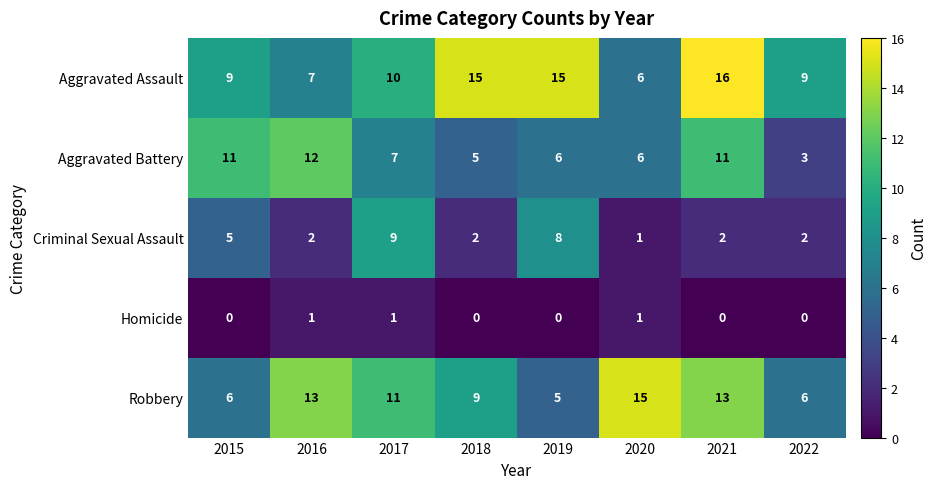

Between 2021 and 2022, which series saw the biggest shift?

Aggravated Battery